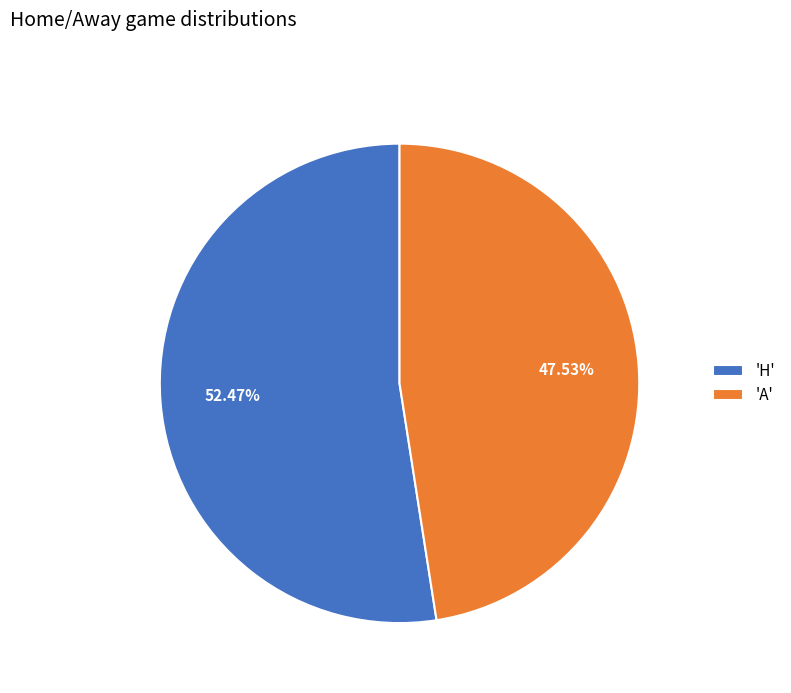

How many slices are in this pie chart?

2